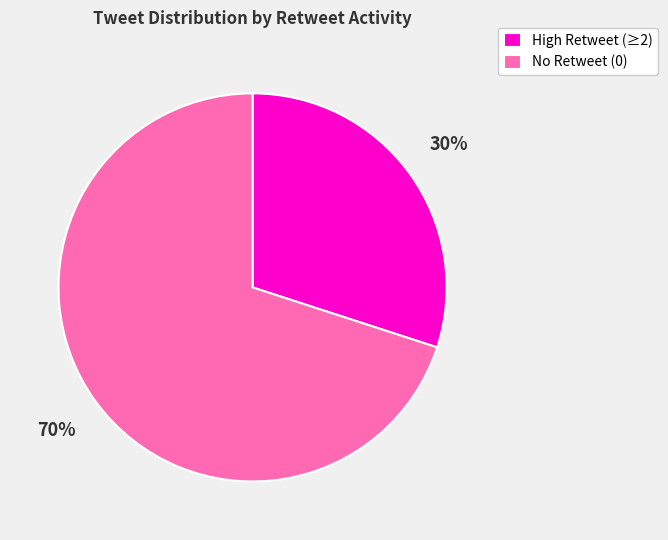

Which has a higher value, High Retweet (≥2) or No Retweet (0)?

No Retweet (0)